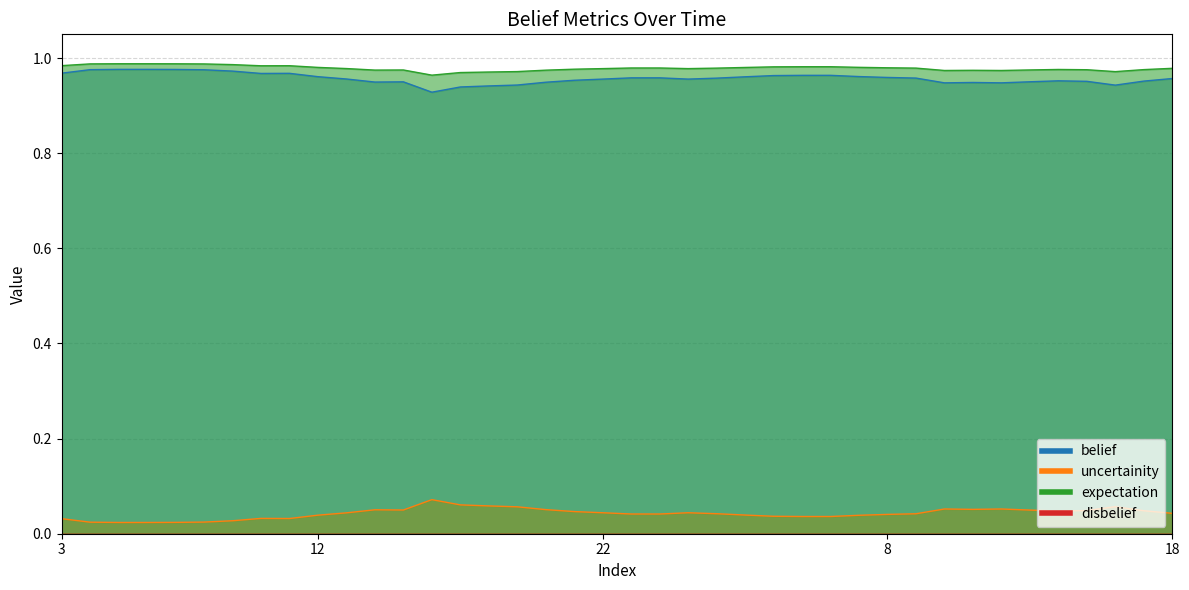

What is the total value across all series at 8?

2.0